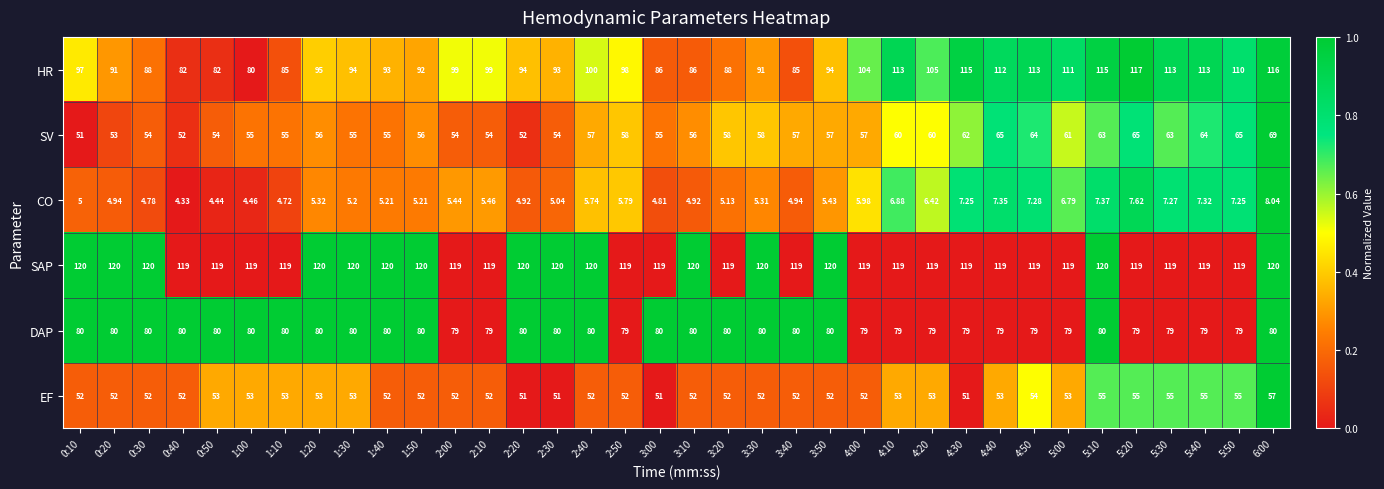

Which series has the largest total across all categories?

SAP